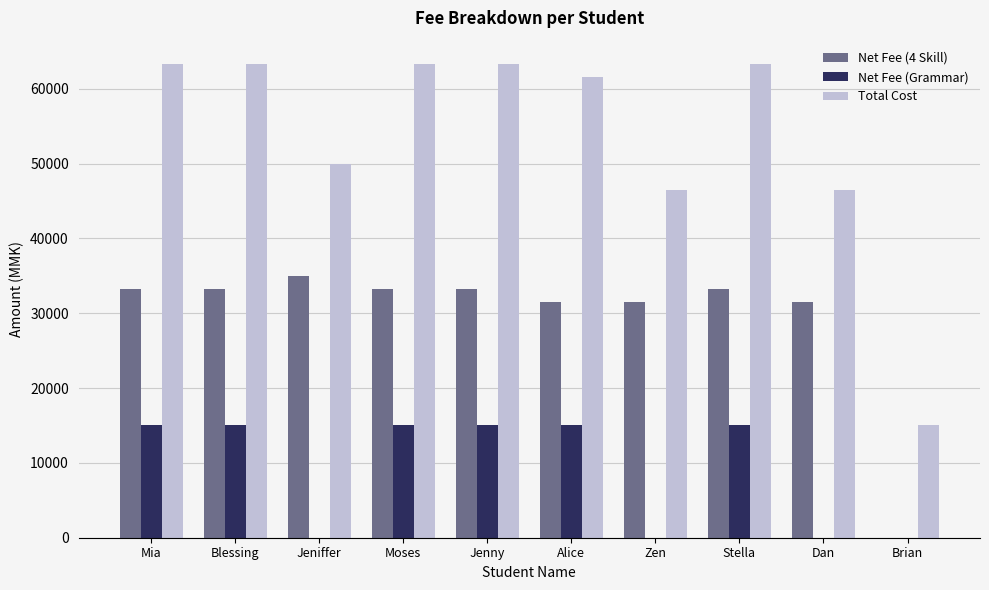

What is the sum of all Net Fee (Grammar) values?

90000